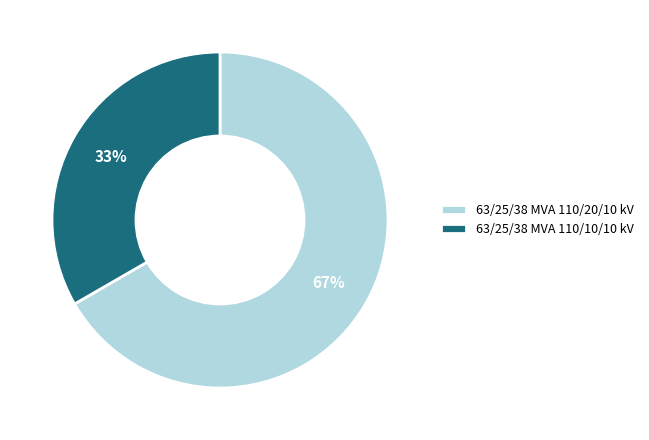

Is it true that 63/25/38 MVA 110/20/10 kV is 67% of the pie?

True